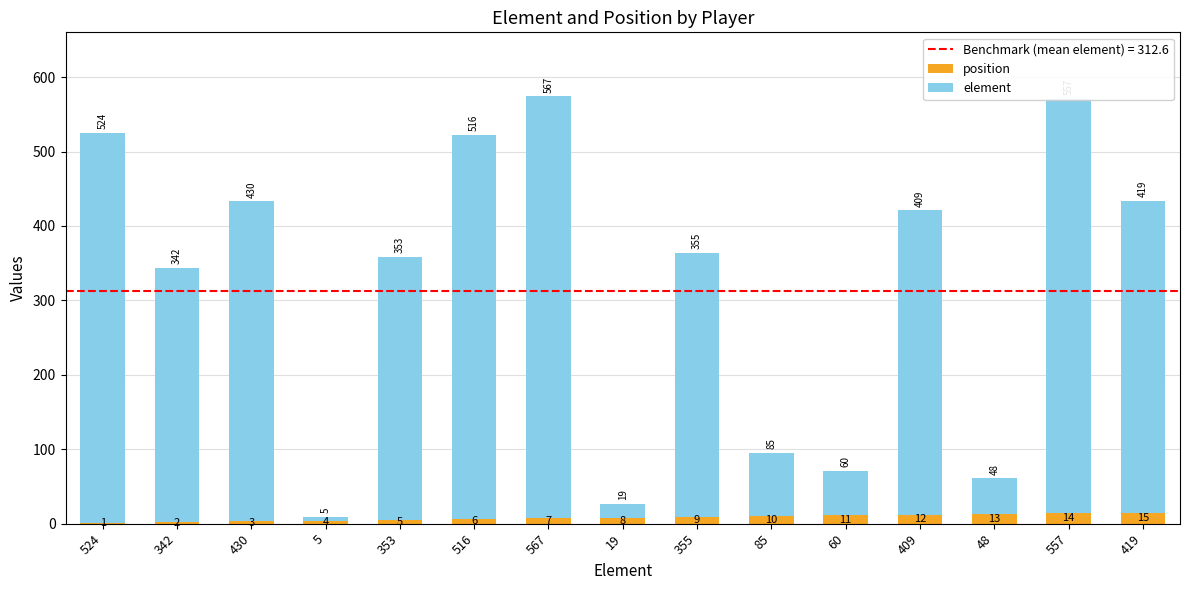

Where is position nearest to the value 8?

19